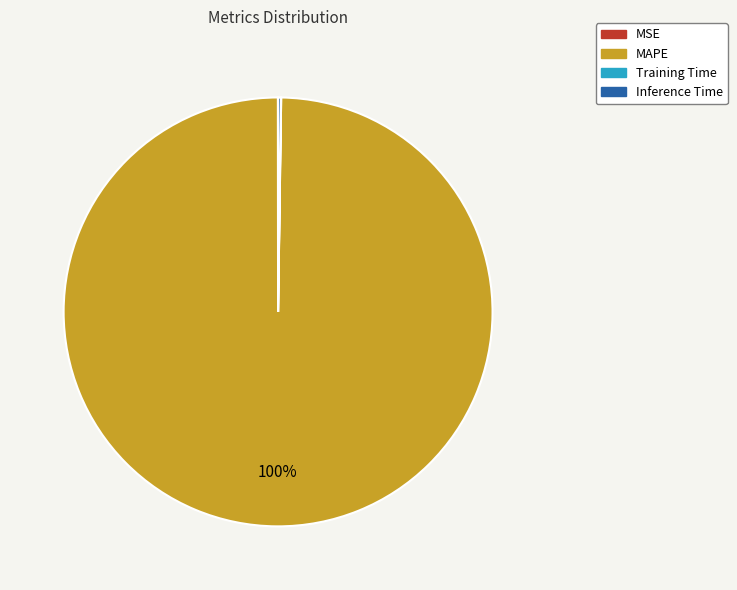

To the nearest percent, what is the difference between the largest and smallest slice percentages?

100%